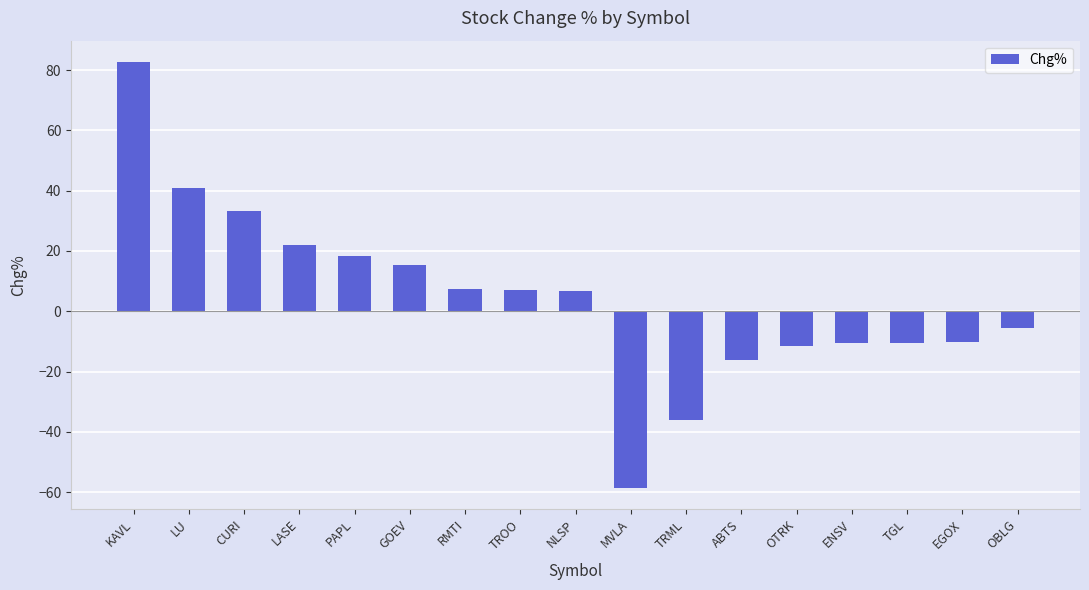

What position from the right is LASE?

14